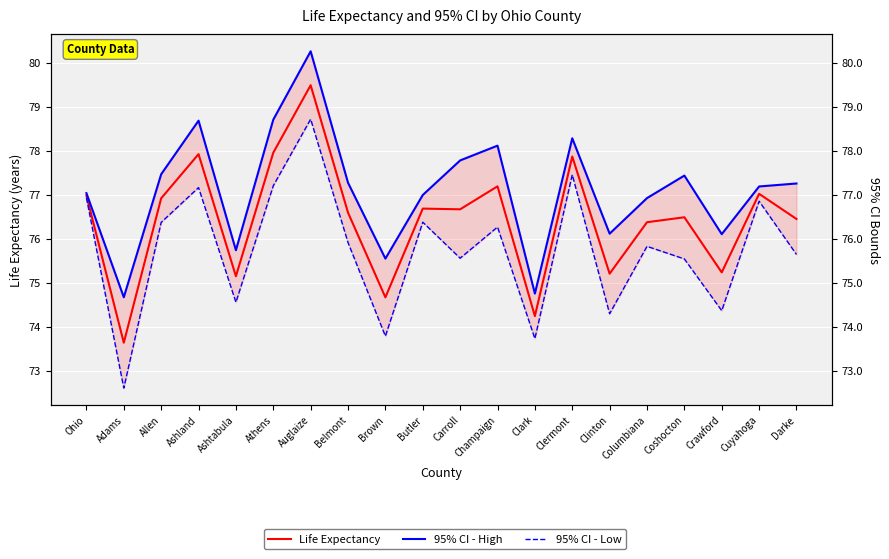

Where does the 95% CI High series first go above 77?

Ohio